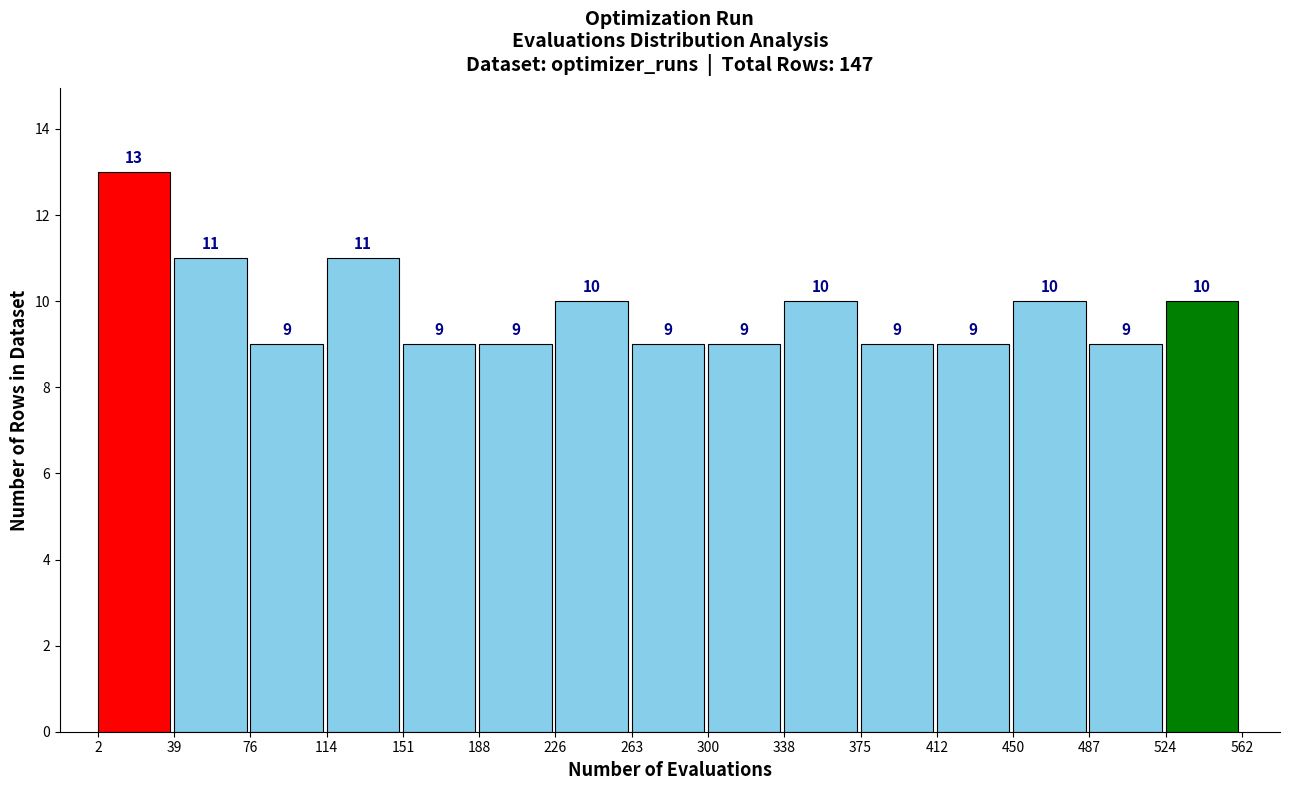

Reading left to right, list every bar in this chart as the range it spans on the x-axis followed by its height.

2 to 39: 13
39 to 76: 11
76 to 114: 9
114 to 151: 11
151 to 188: 9
188 to 226: 9
226 to 263: 10
263 to 300: 9
300 to 338: 9
338 to 375: 10
375 to 412: 9
412 to 450: 9
450 to 487: 10
487 to 524: 9
524 to 562: 10